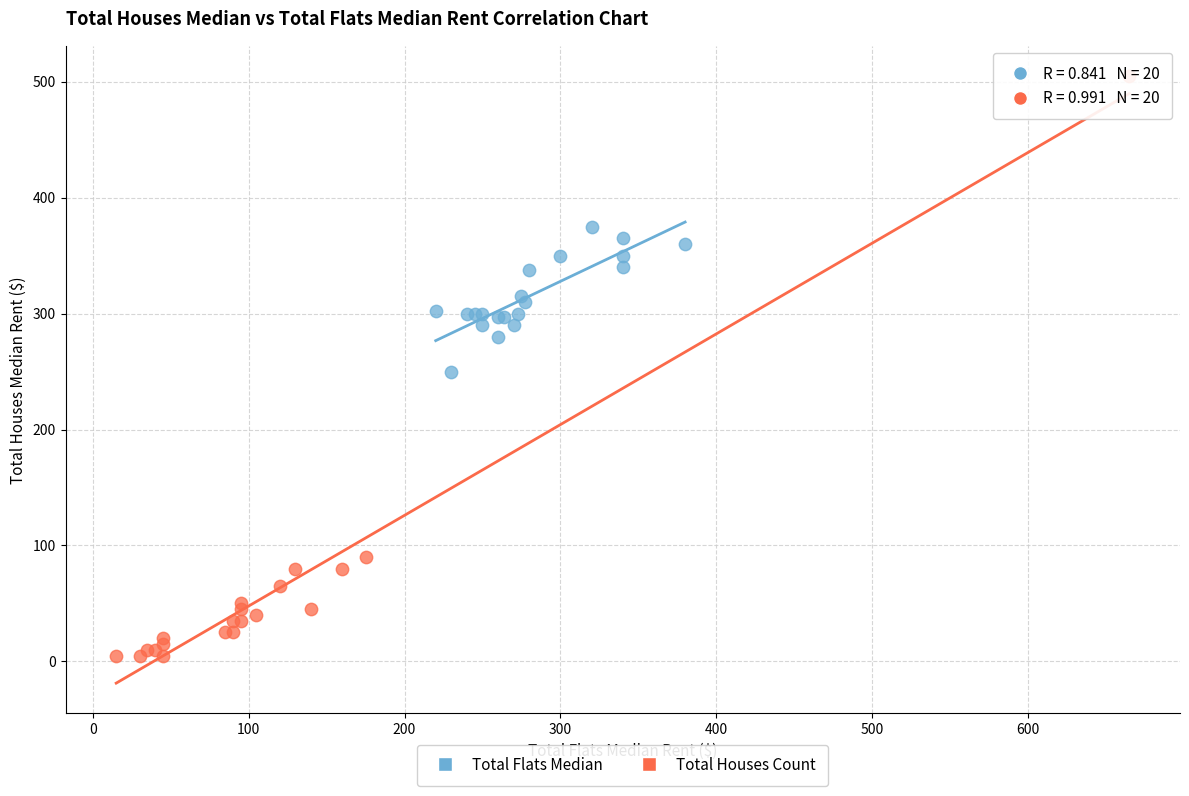

Which series has the widest spread of Y values?

Total Houses Count